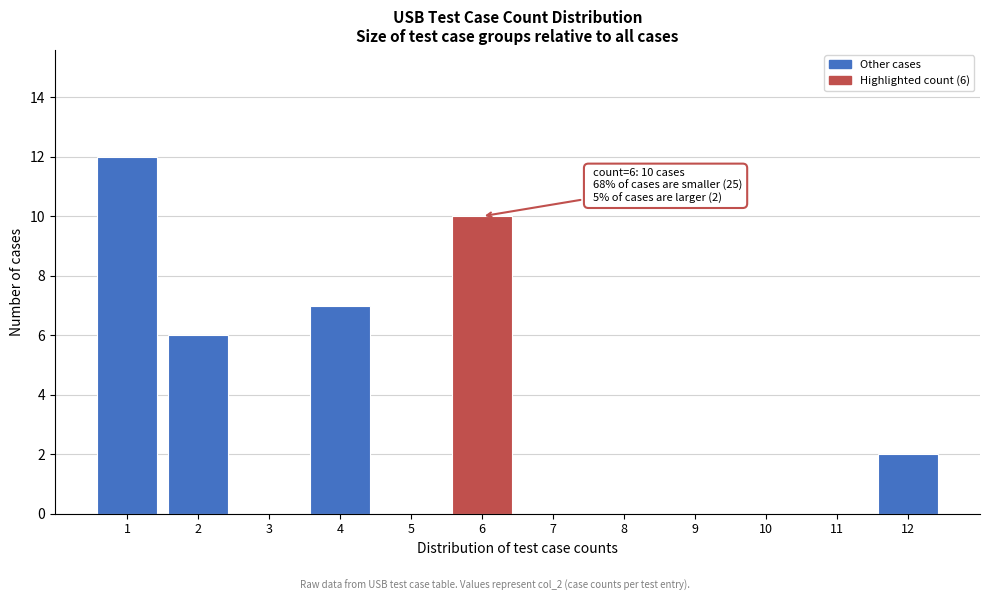

Over which range of the x-axis is the bar tallest?

0.5 to 1.5